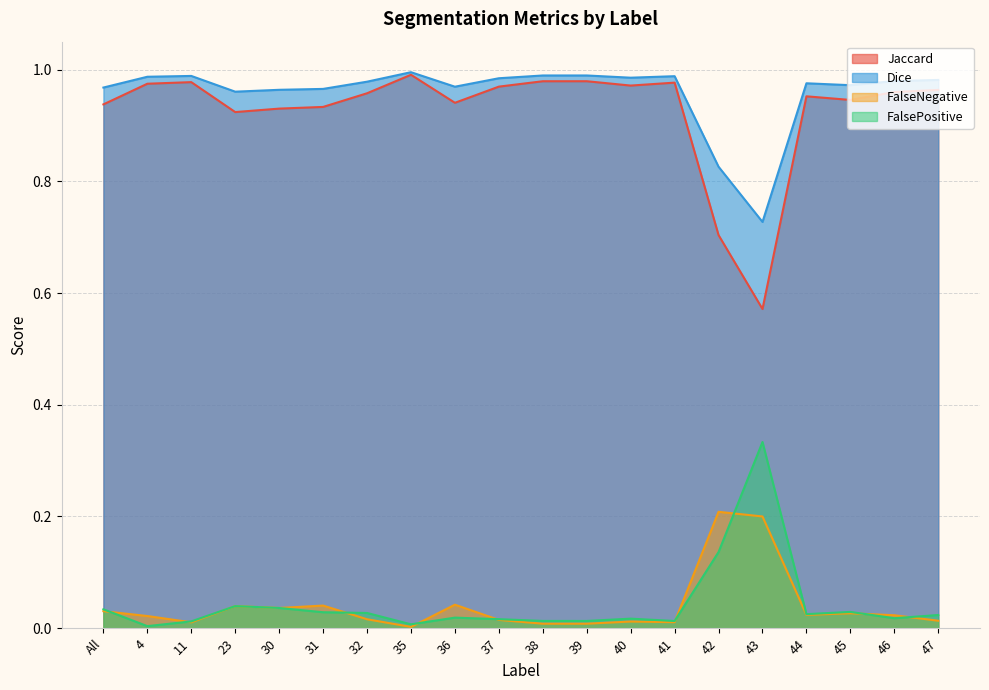

How many series are shown in this chart?

4